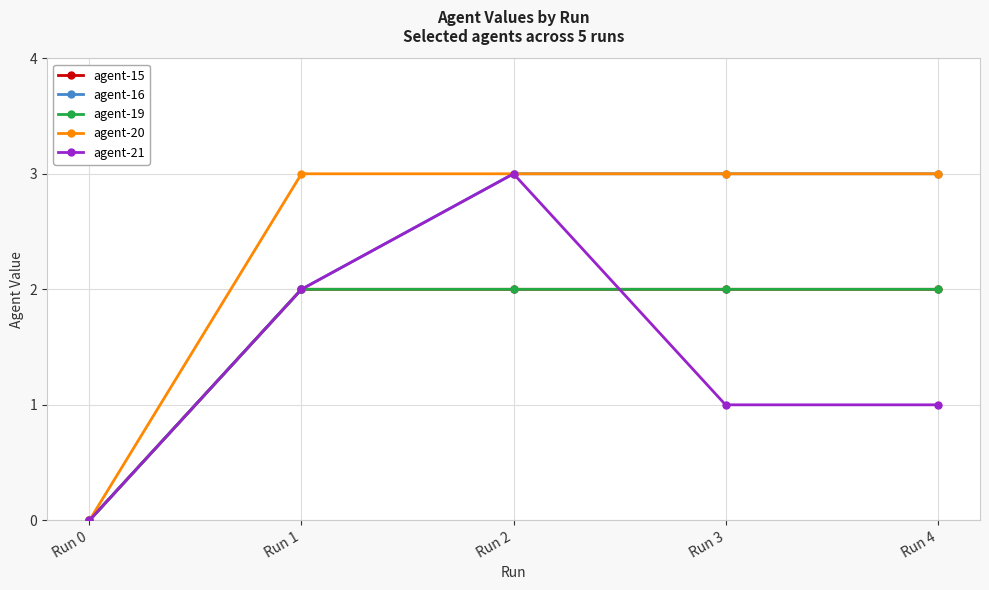

At how many categories does at least one series exceed 2?

4